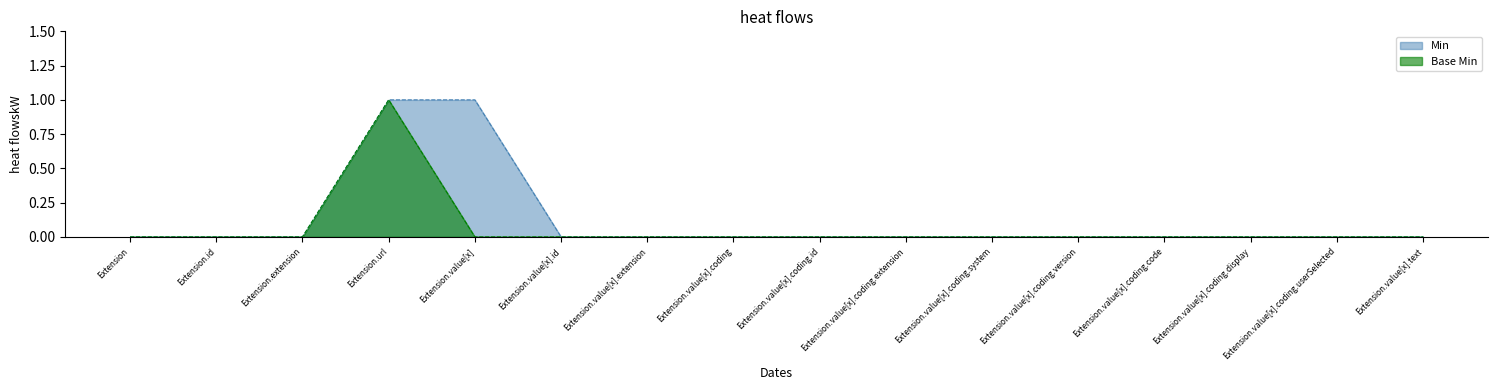

Which series has the largest total across all categories?

Min